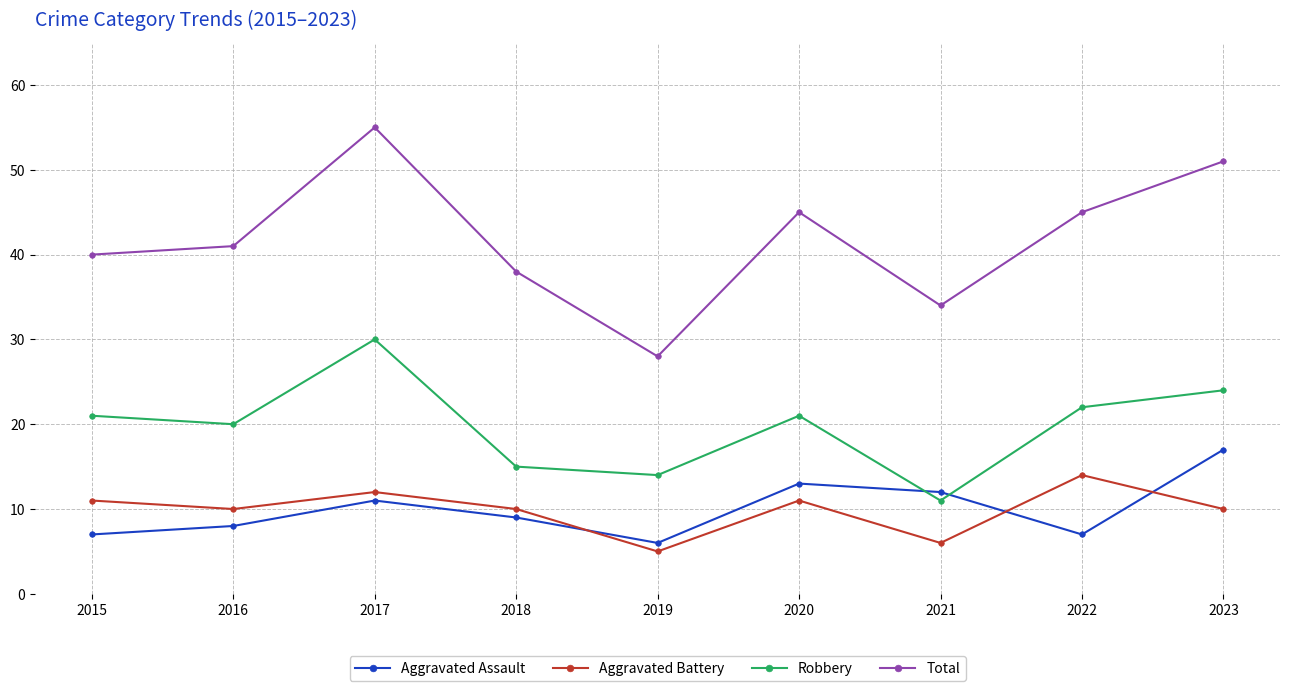

How many intersections are there between Robbery and Aggravated Assault?

2